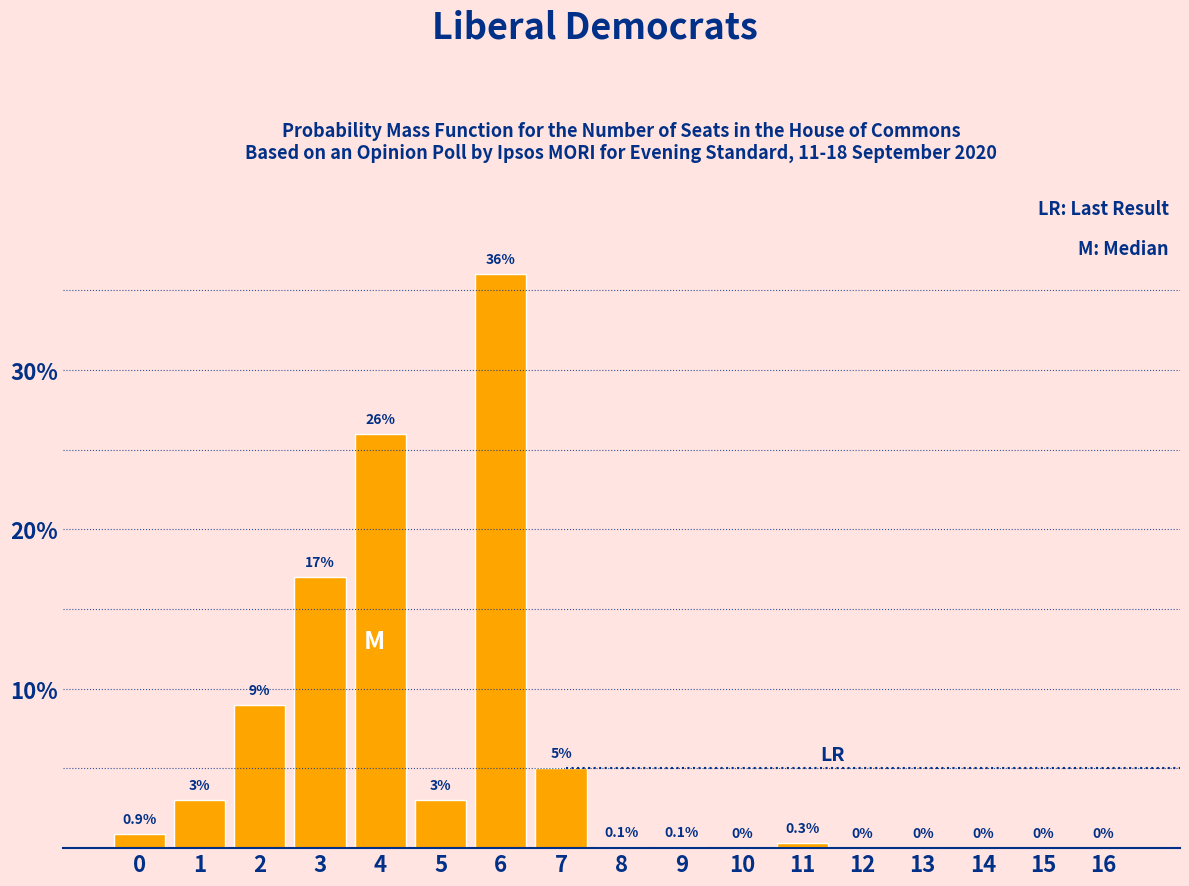

Reading left to right, list all the values displayed in this chart.

0=0.9	1=3.0	2=9.0	3=17.0	4=26.0	5=3.0	6=36.0	7=5.0	8=0.1	9=0.1	10=0.0	11=0.3	12=0.0	13=0.0	14=0.0	15=0.0	16=0.0